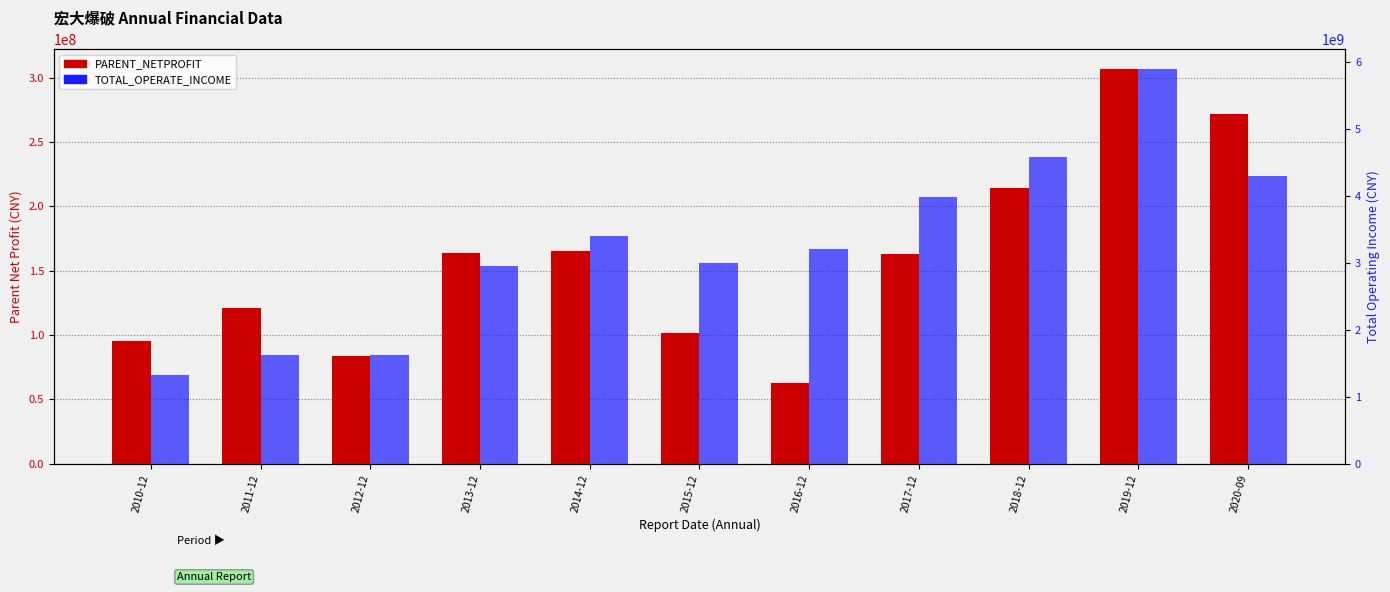

At which label does PARENT_NETPROFIT reach its minimum?

2016-12